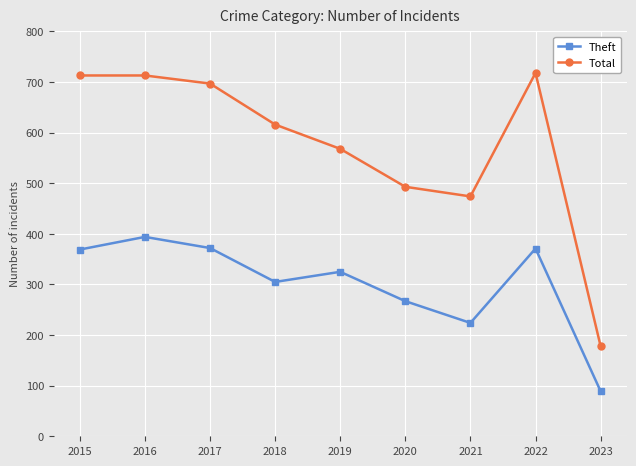

What is the maximum value shown in the chart?

718